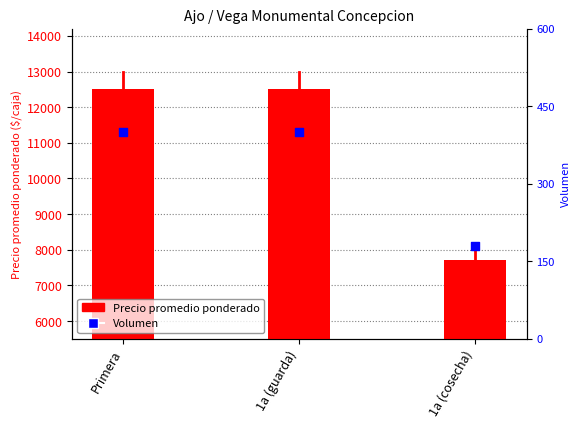

At which category is the sum across all series the highest?

Primera